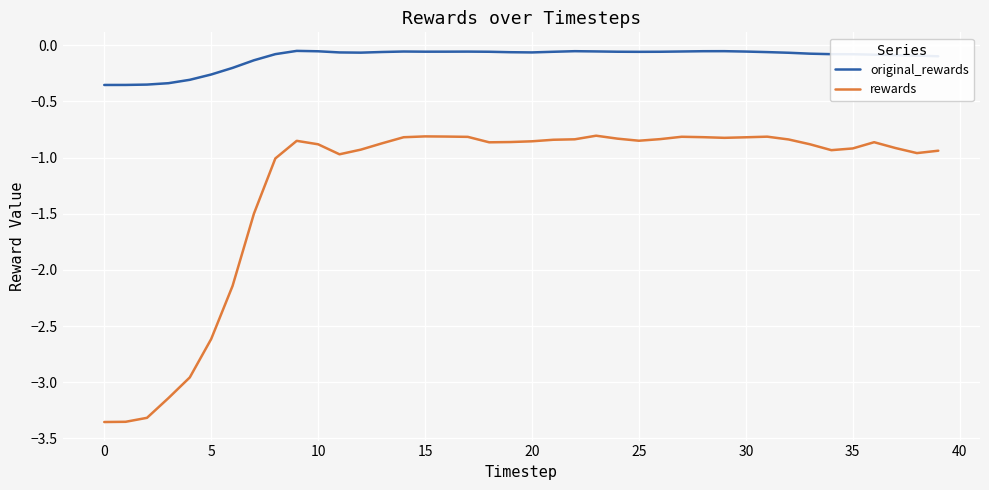

True or false: rewards and original_rewards cross at least once.

False